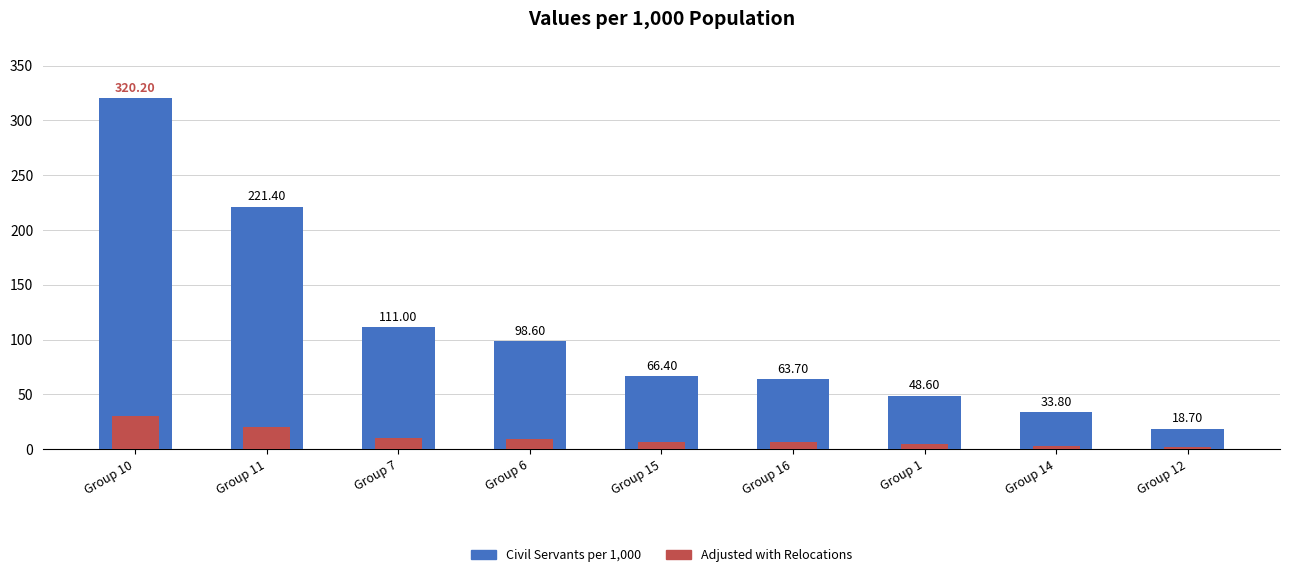

What is the value of the Adjusted with Relocations bar at the 9th from the left?

1.8